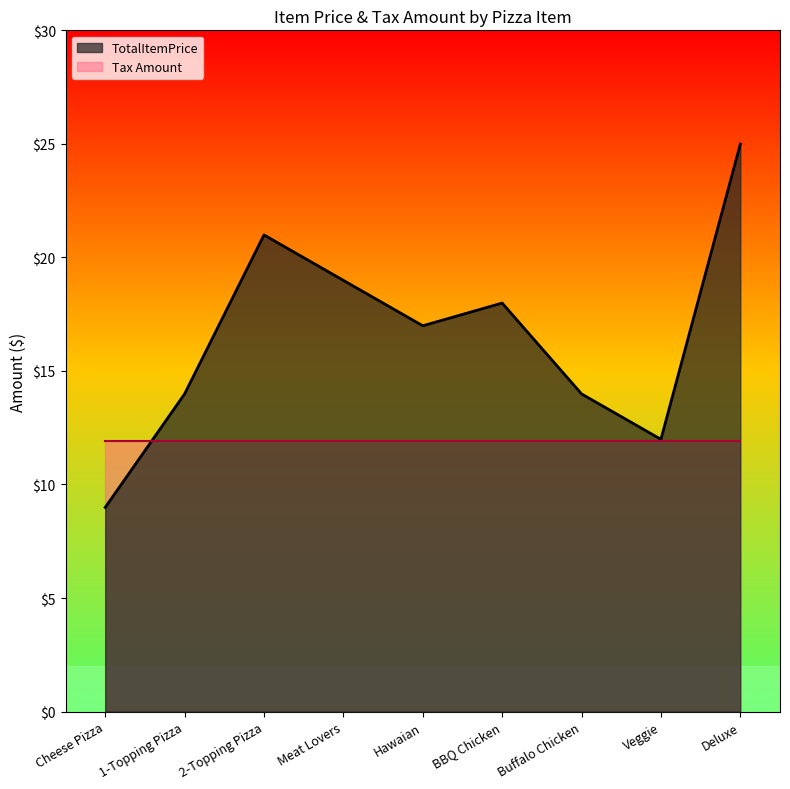

Rank the categories by value from lowest to highest.

Cheese Pizza, Veggie, 1-Topping Pizza, Buffalo Chicken, Hawaian, BBQ Chicken, Meat Lovers, 2-Topping Pizza, Deluxe